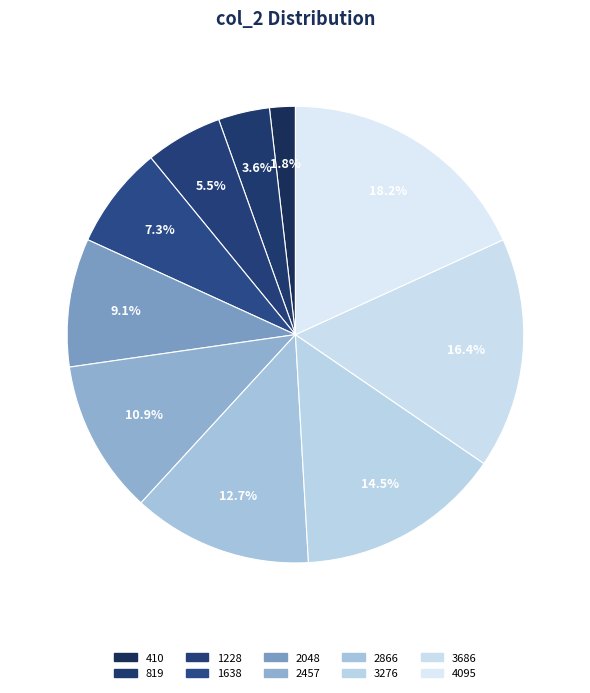

To the nearest percent, what is the average slice percentage?

10%